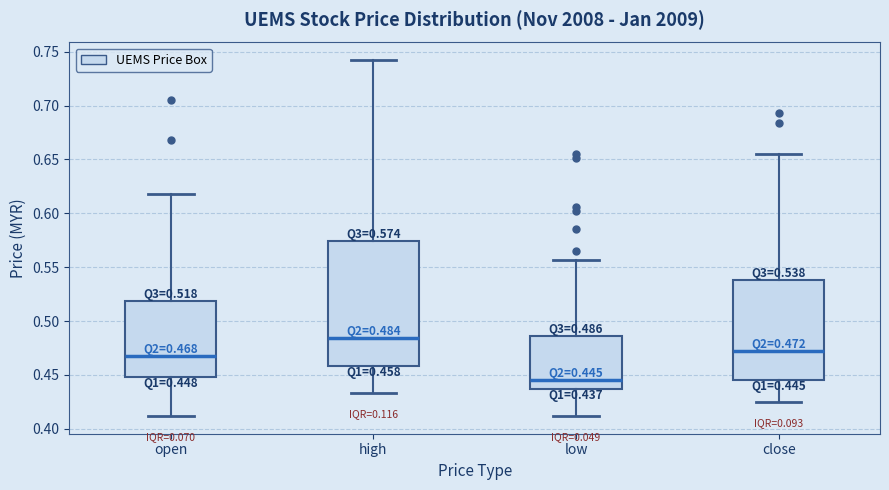

Which box's median line is the lowest?

low